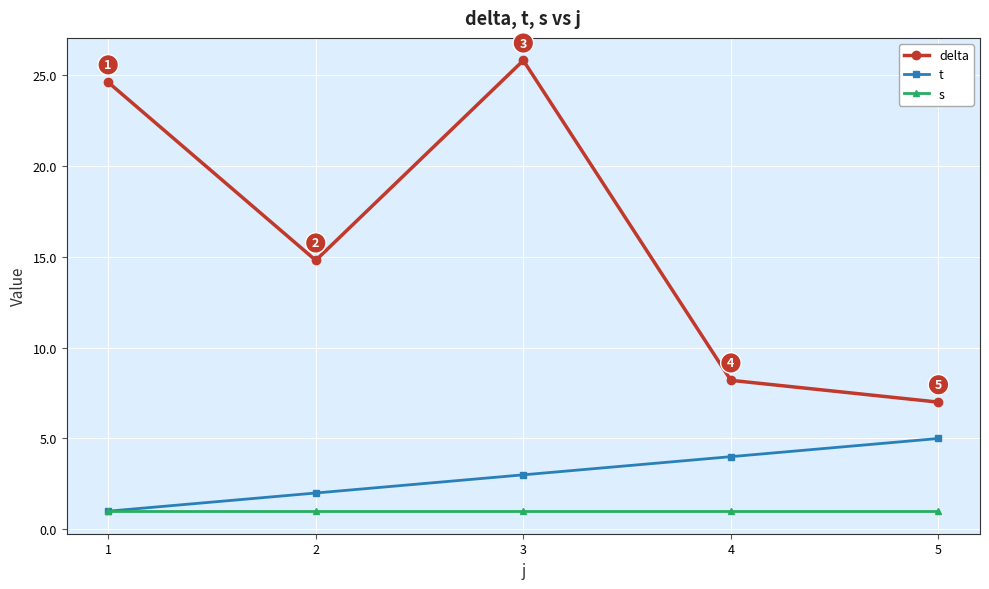

How many values in the delta series are below 14?

2